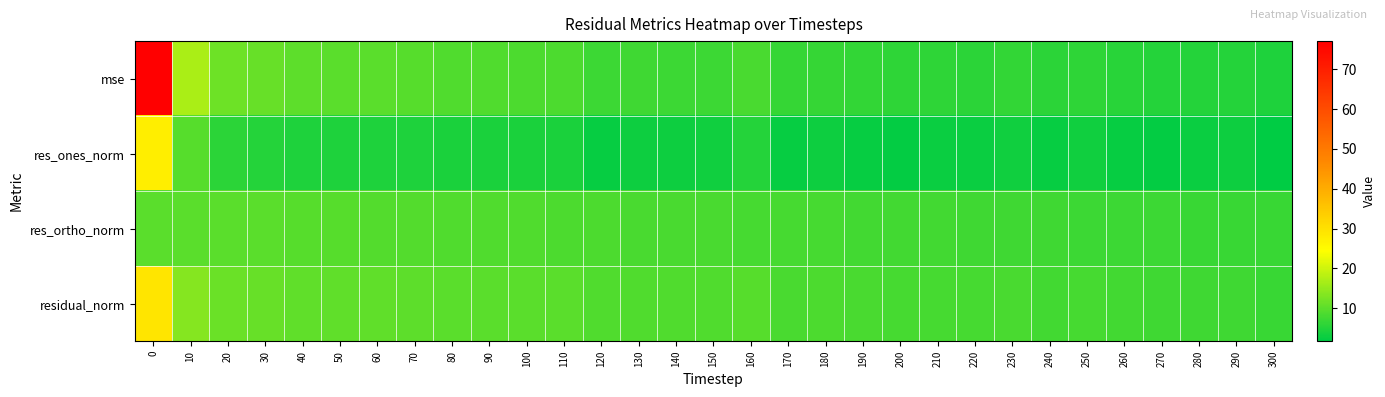

Between 260 and 280, which series saw the biggest shift?

mse